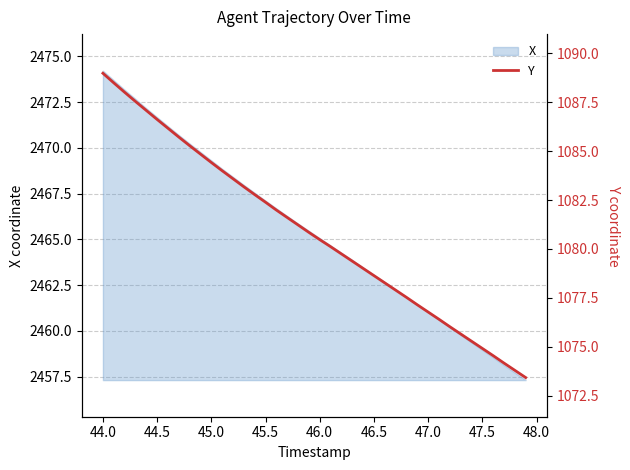

Which category has the highest value in the X series?

44.0